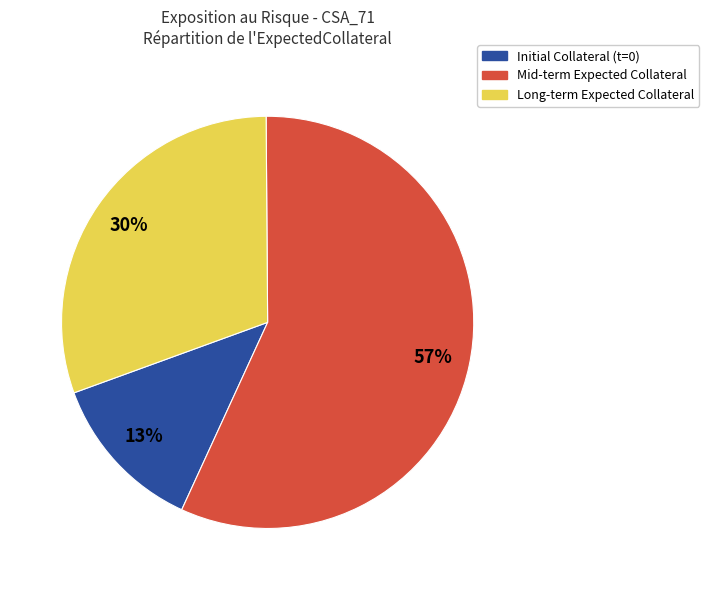

What is the largest slice in the pie chart?

Mid-term Expected Collateral